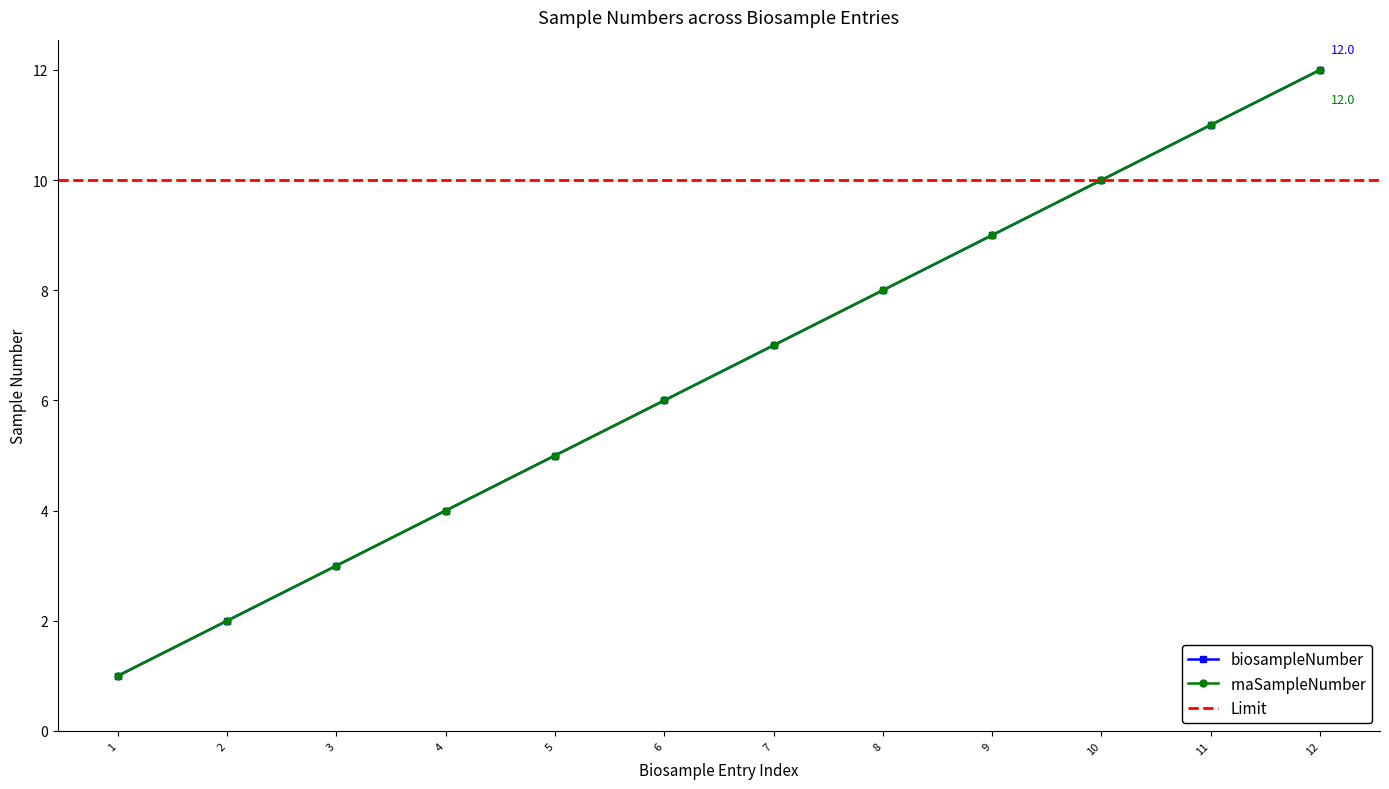

Which series has the widest spread of values?

biosampleNumber